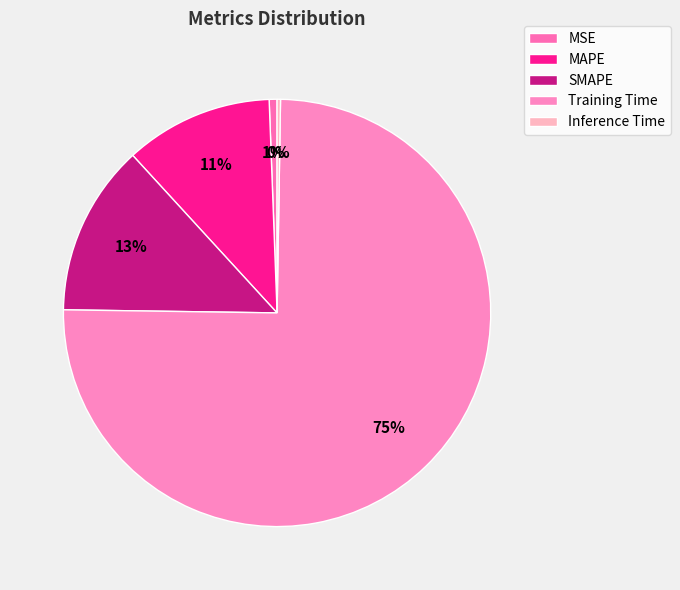

How much of the chart is everything except Training Time?

25.0%